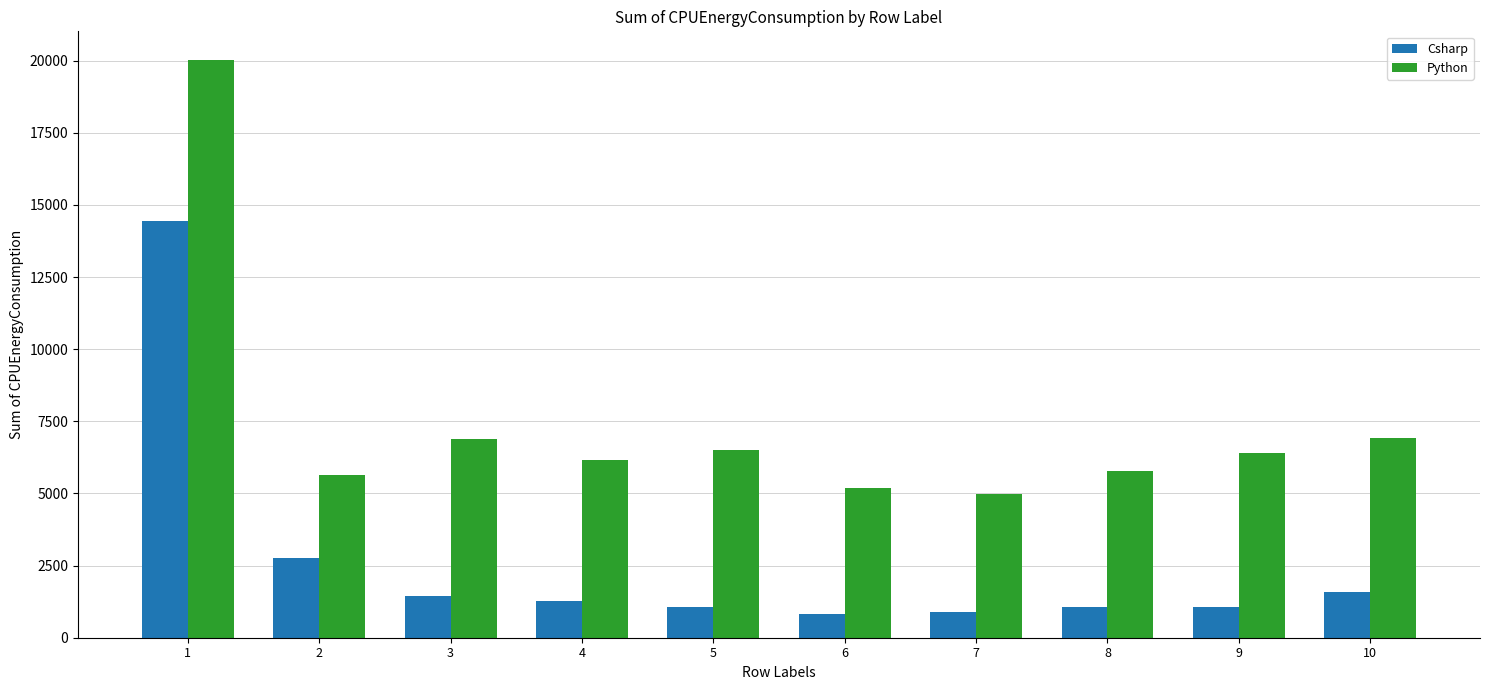

How many data points in Python are less than 6412?

5